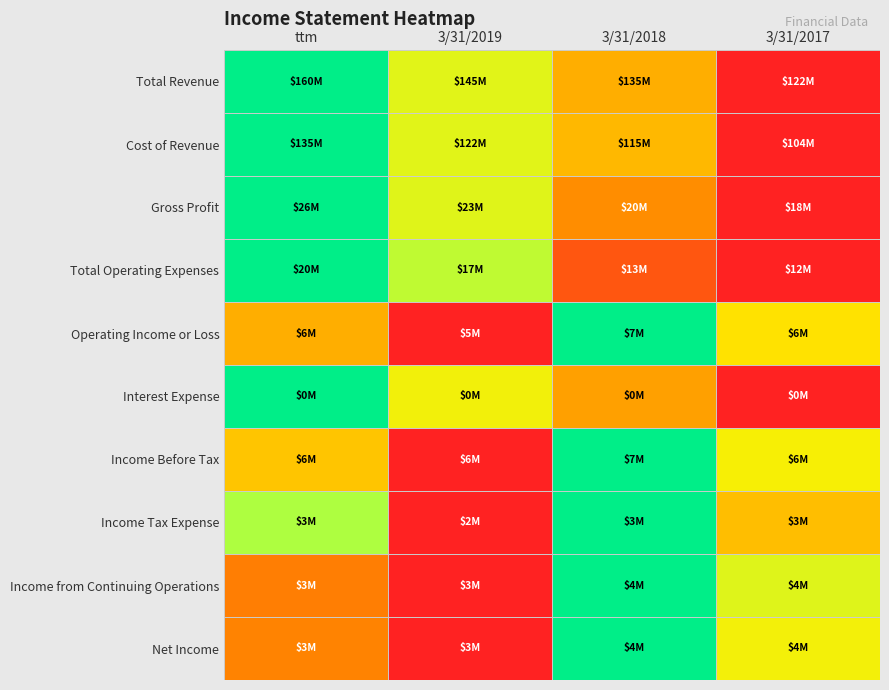

What is the total value across all series at ttm?

7.0